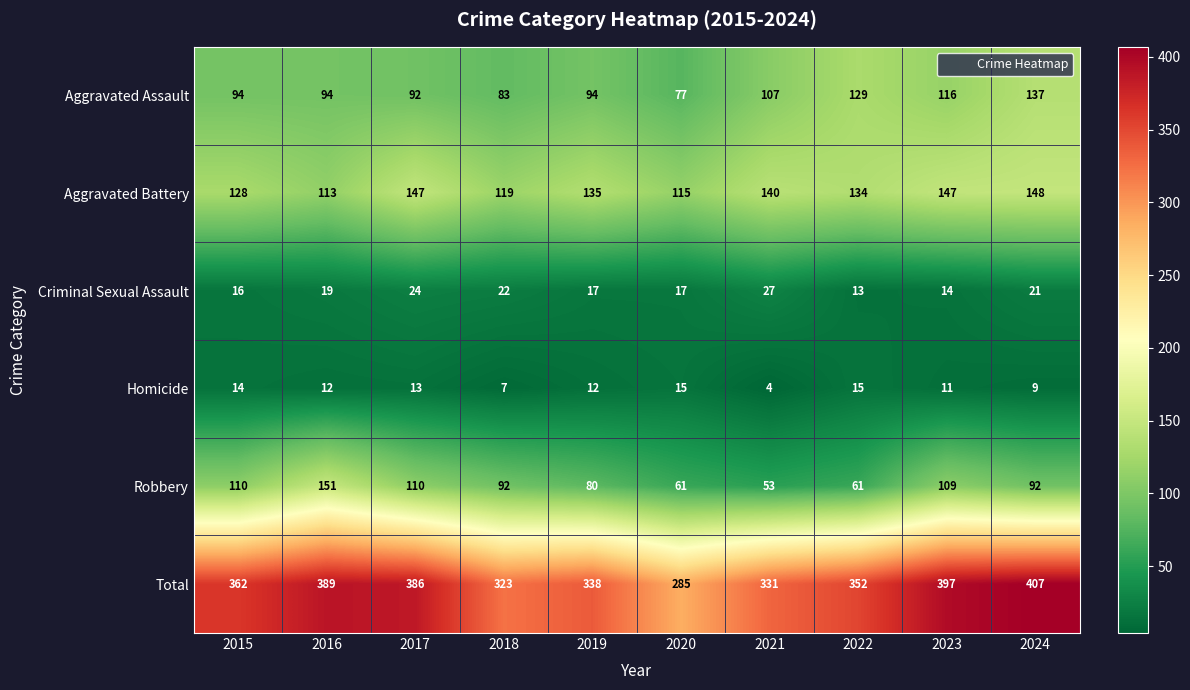

What is the average value of the Aggravated Battery series?

133